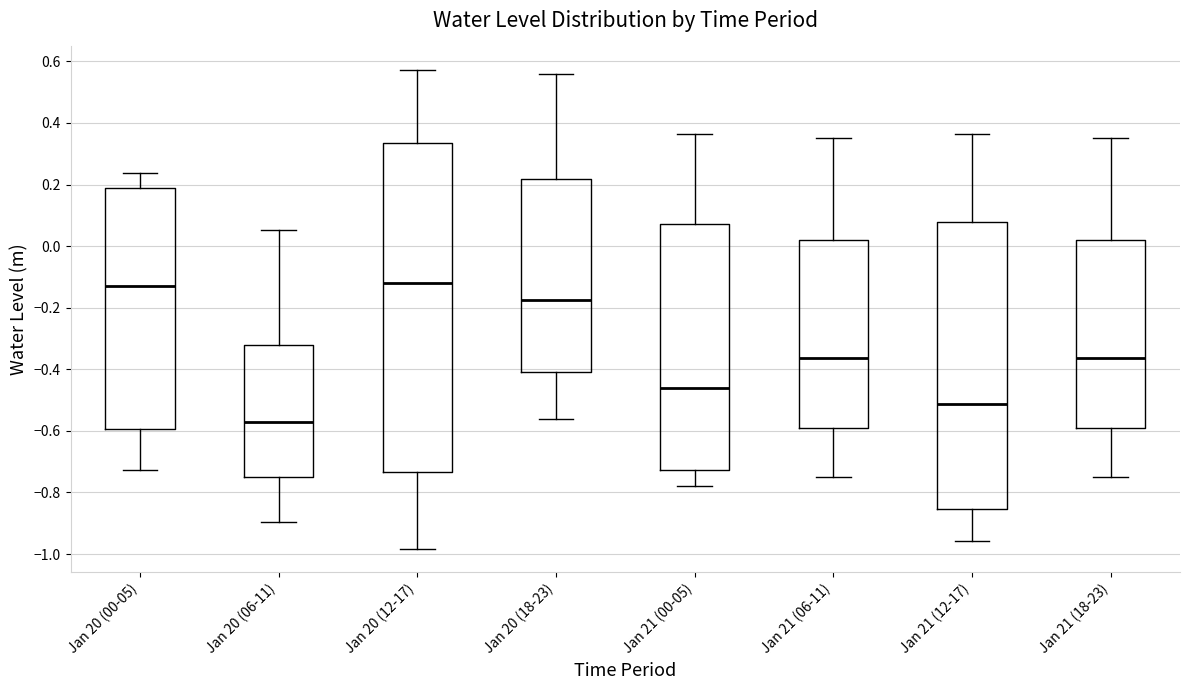

Reading left to right, read every box against the y-axis: the position of its median line, the range the box covers, and the ends of its whiskers. The values are not printed on the chart, so give them approximately, as read against the axis.

Jan 20 (00-05): median -0.14, box -0.60 to 0.18, whiskers -0.72 to 0.24
Jan 20 (06-11): median -0.58, box -0.74 to -0.32, whiskers -0.90 to 0.06
Jan 20 (12-17): median -0.12, box -0.74 to 0.34, whiskers -0.98 to 0.58
Jan 20 (18-23): median -0.18, box -0.40 to 0.22, whiskers -0.56 to 0.56
Jan 21 (00-05): median -0.46, box -0.72 to 0.08, whiskers -0.78 to 0.36
Jan 21 (06-11): median -0.36, box -0.60 to 0.02, whiskers -0.74 to 0.36
Jan 21 (12-17): median -0.52, box -0.86 to 0.08, whiskers -0.96 to 0.36
Jan 21 (18-23): median -0.36, box -0.60 to 0.02, whiskers -0.74 to 0.36